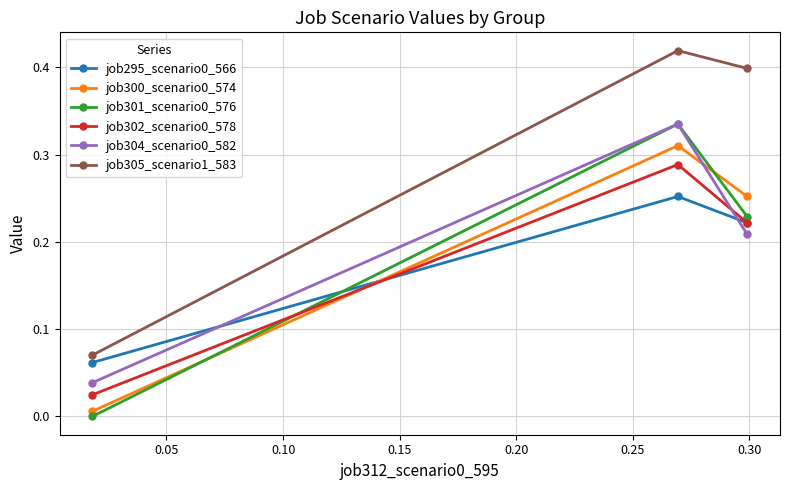

How many categories are shown in the chart?

3